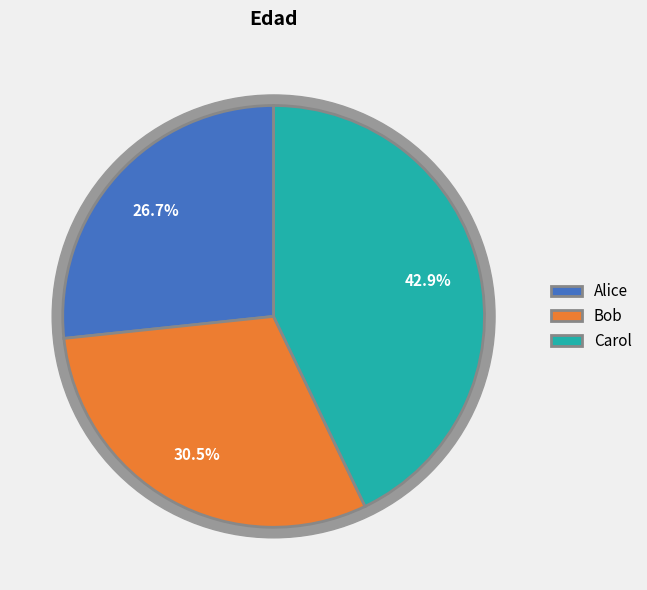

To the nearest percent, what percentage of the pie is Alice?

27%